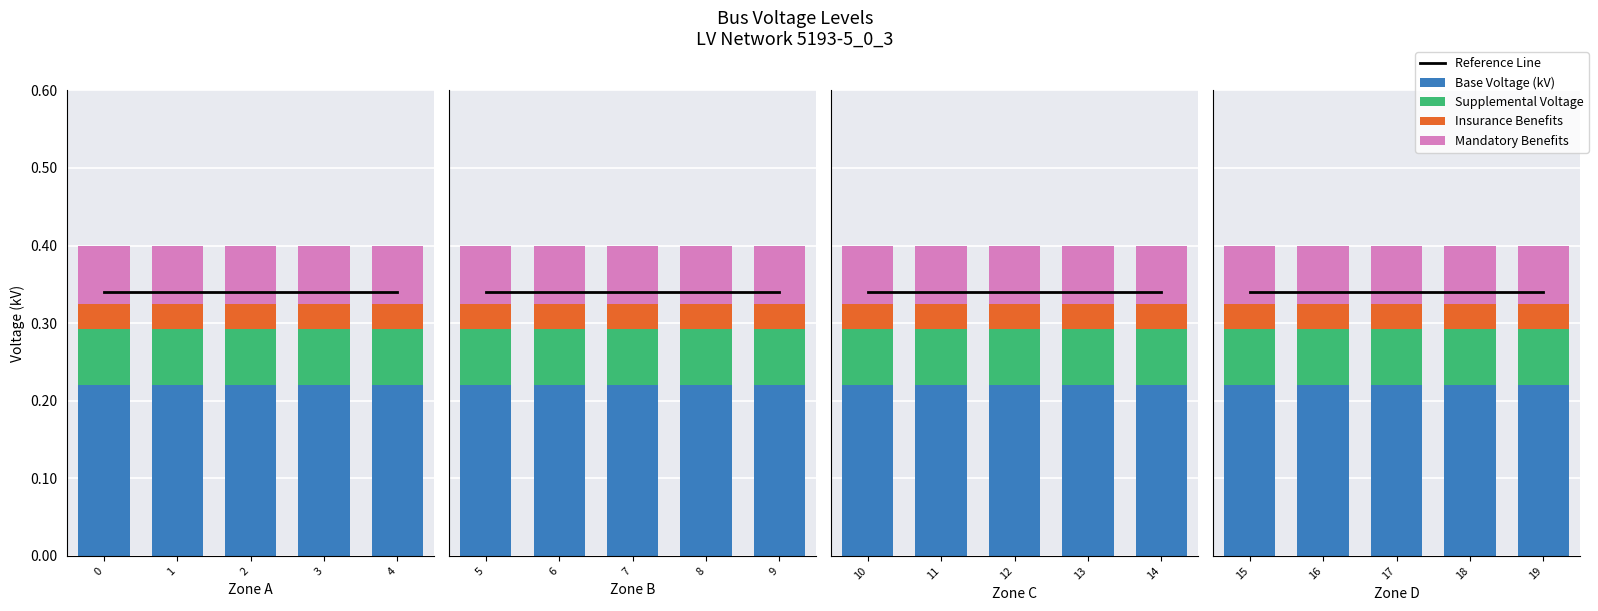

How many bars are there in each group?

5